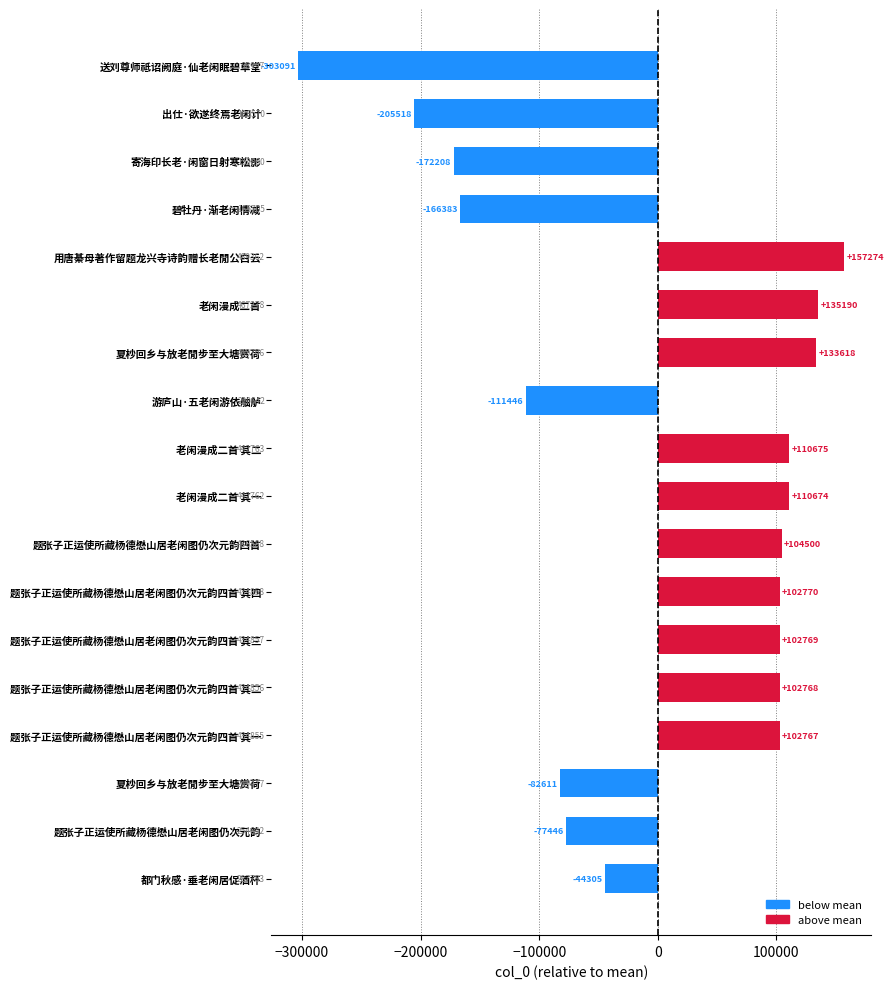

What is the minimum value shown in the chart?

-303090.8